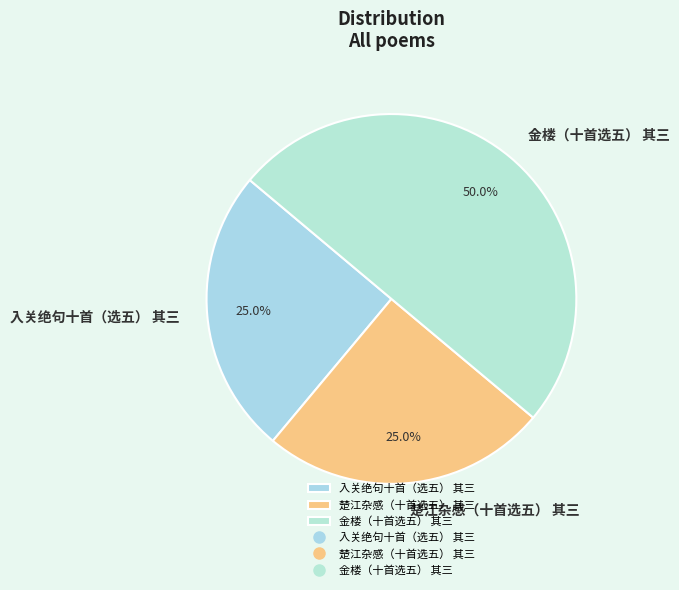

Which slice is the largest?

金楼（十首选五） 其三